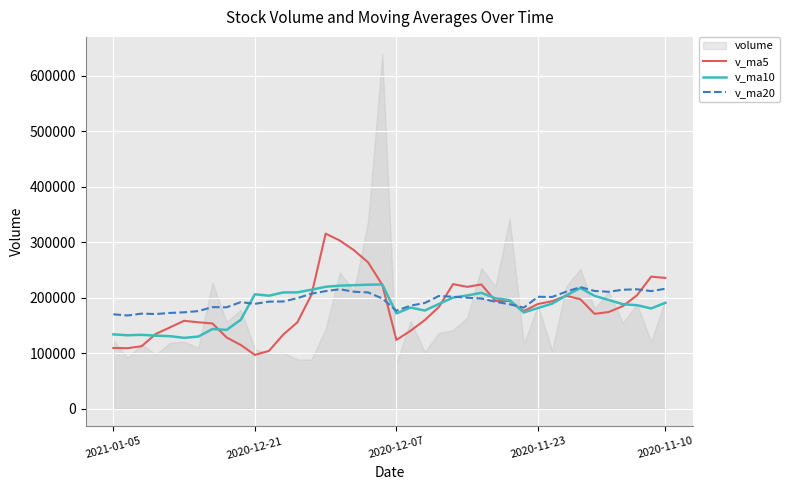

What is the value of the v_ma20 point at the 5th from the left?

172428.3